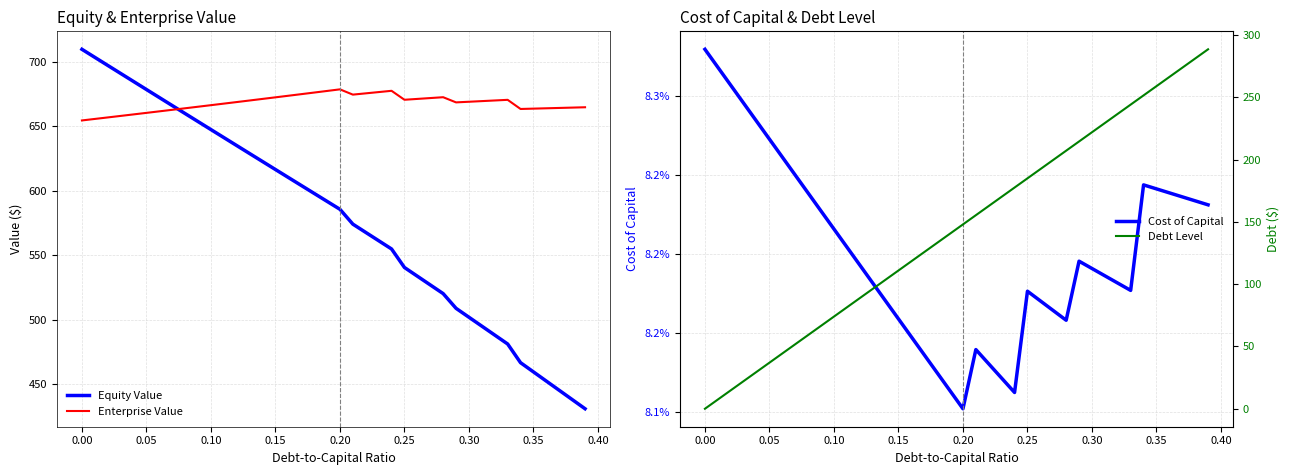

What is the maximum value for Enterprise Value?

678.6